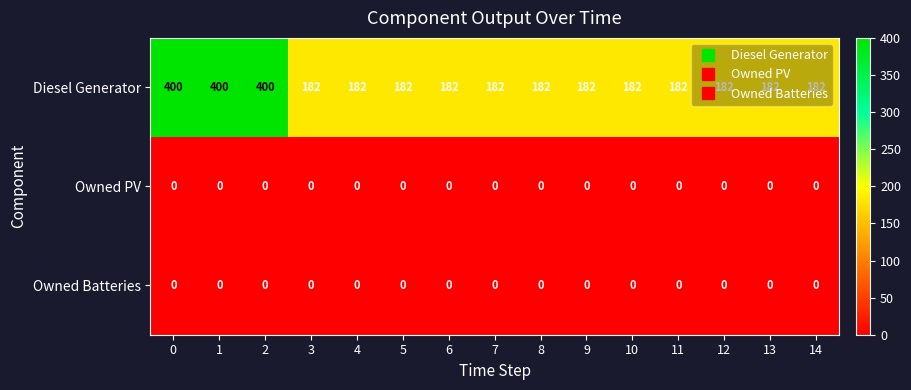

Which series has the widest spread of values?

Diesel Generator